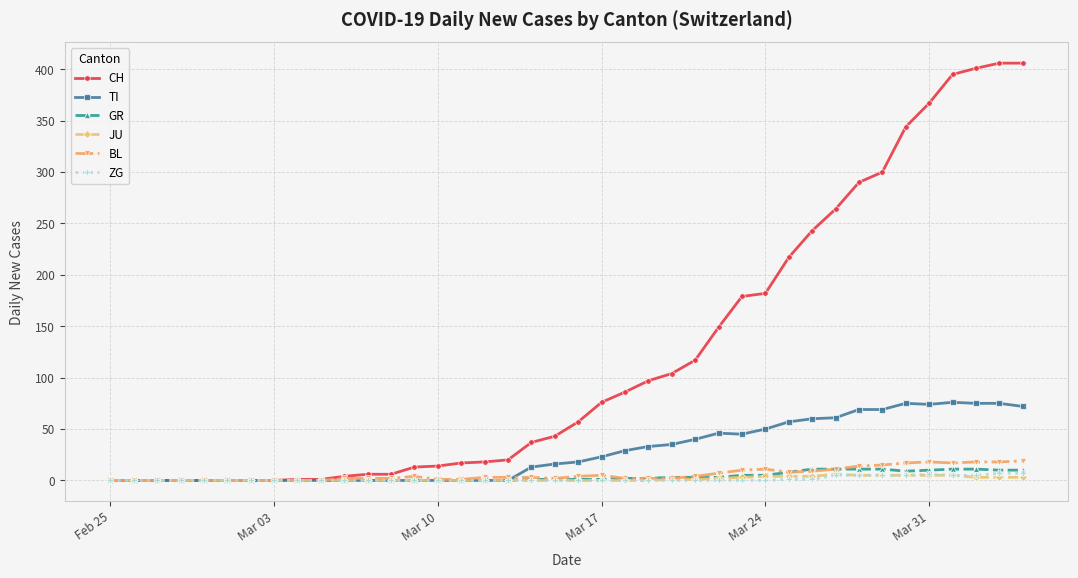

What is the maximum value for CH?

406